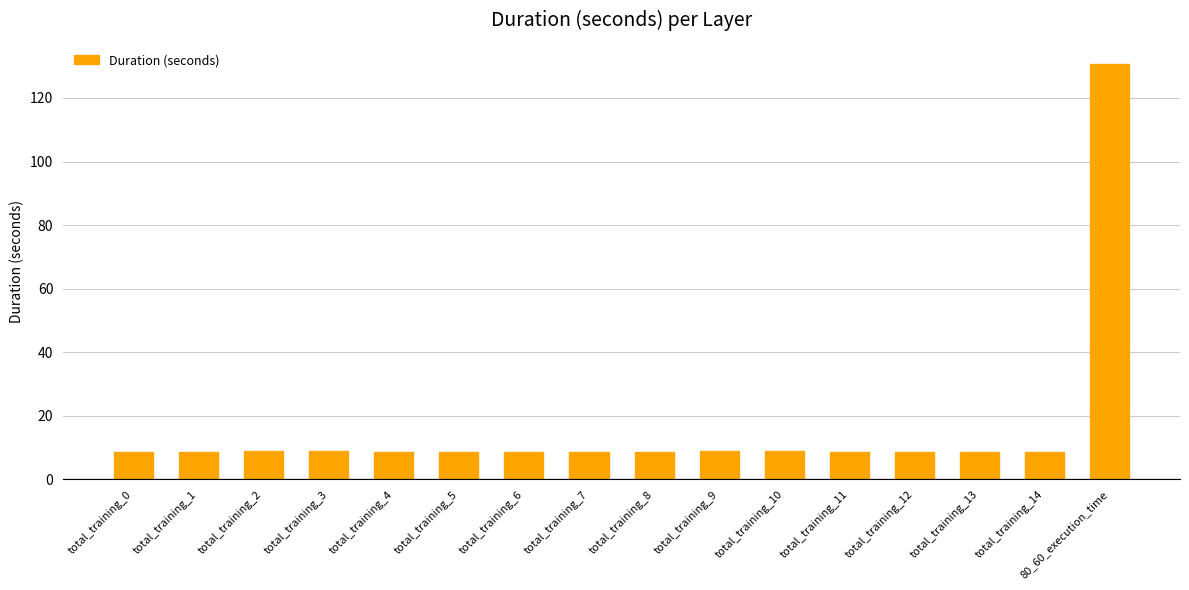

What is the average value?

16.3